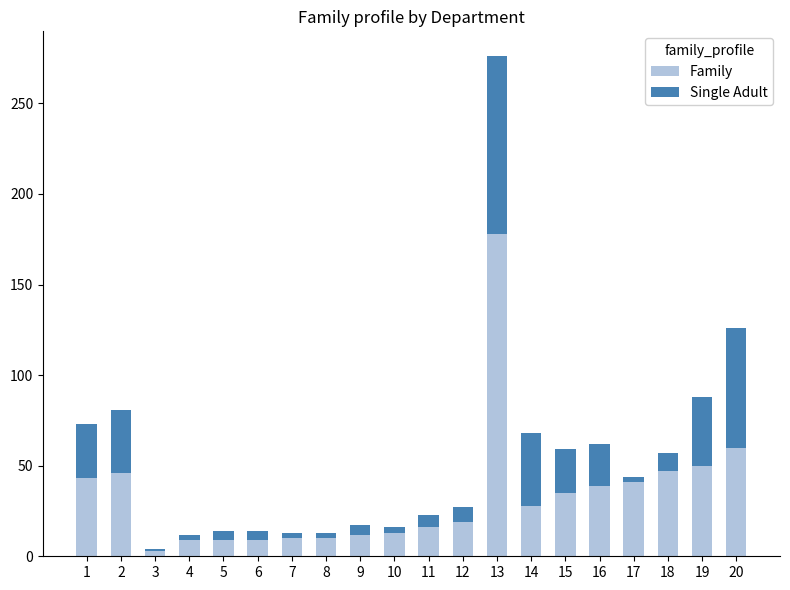

The value of Family at 7 is 10. True or false?

True